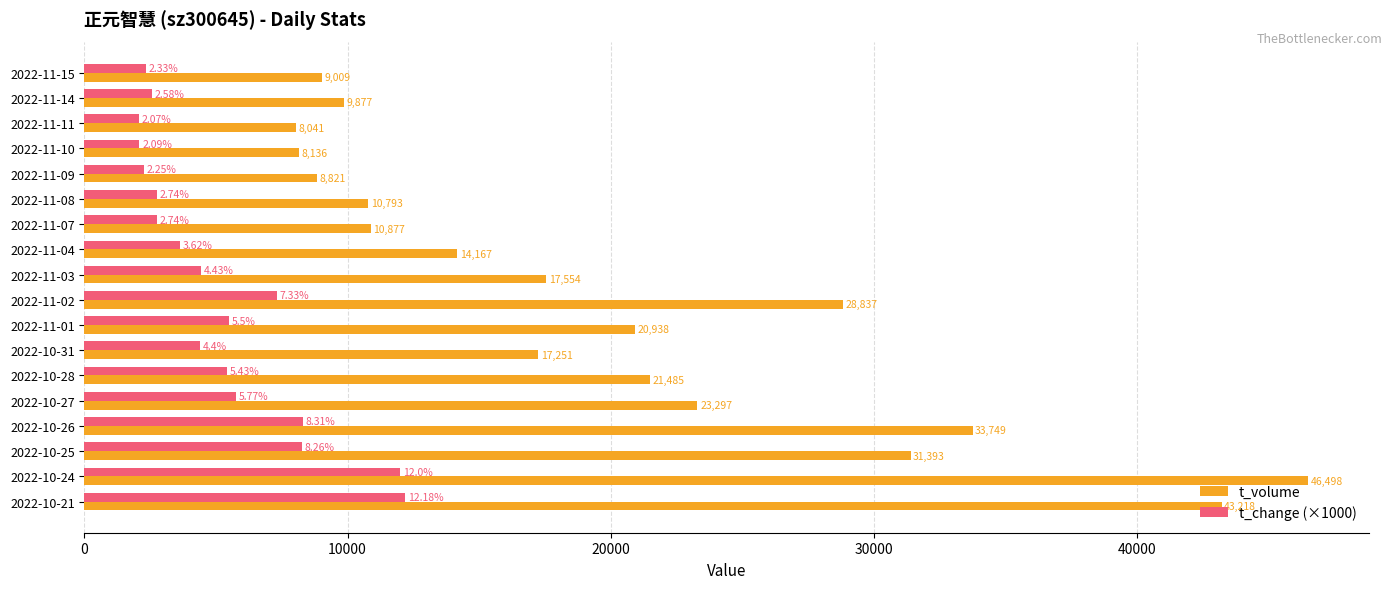

What is the sum of the t_change (×1000) values at 2022-11-10 and 2022-10-26?

10400